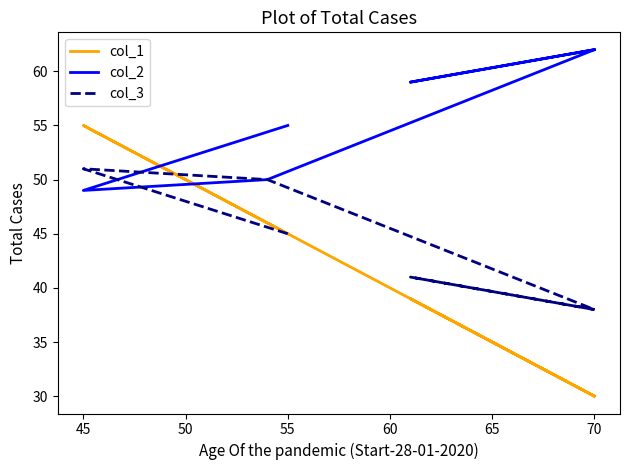

At which category does col_2 reach its first local valley?

45